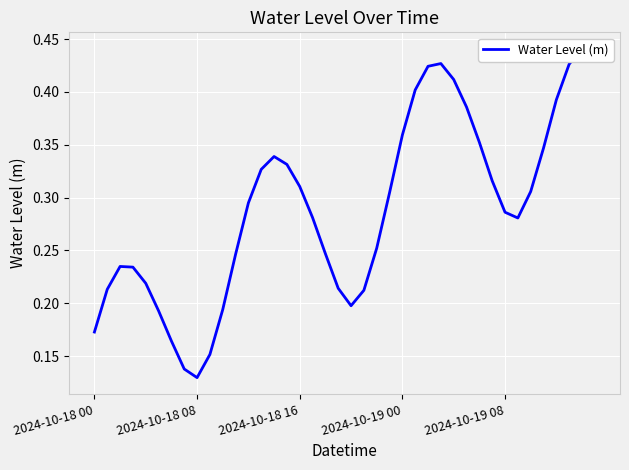

Where is the first local minimum?

2024-10-18 08